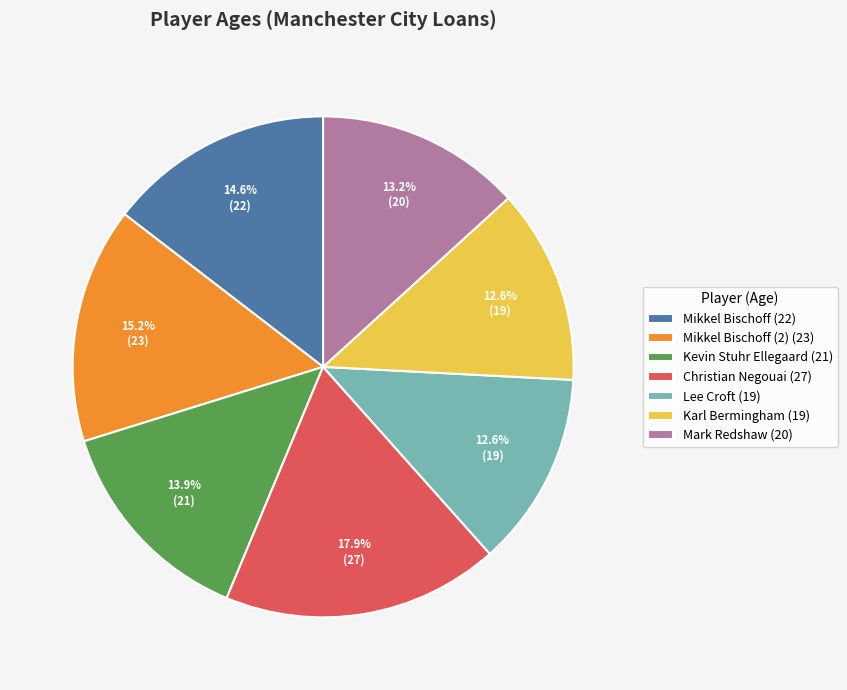

Combined, what portion of the pie is Christian Negouai (27) and Mikkel Bischoff (22)?

32.5%